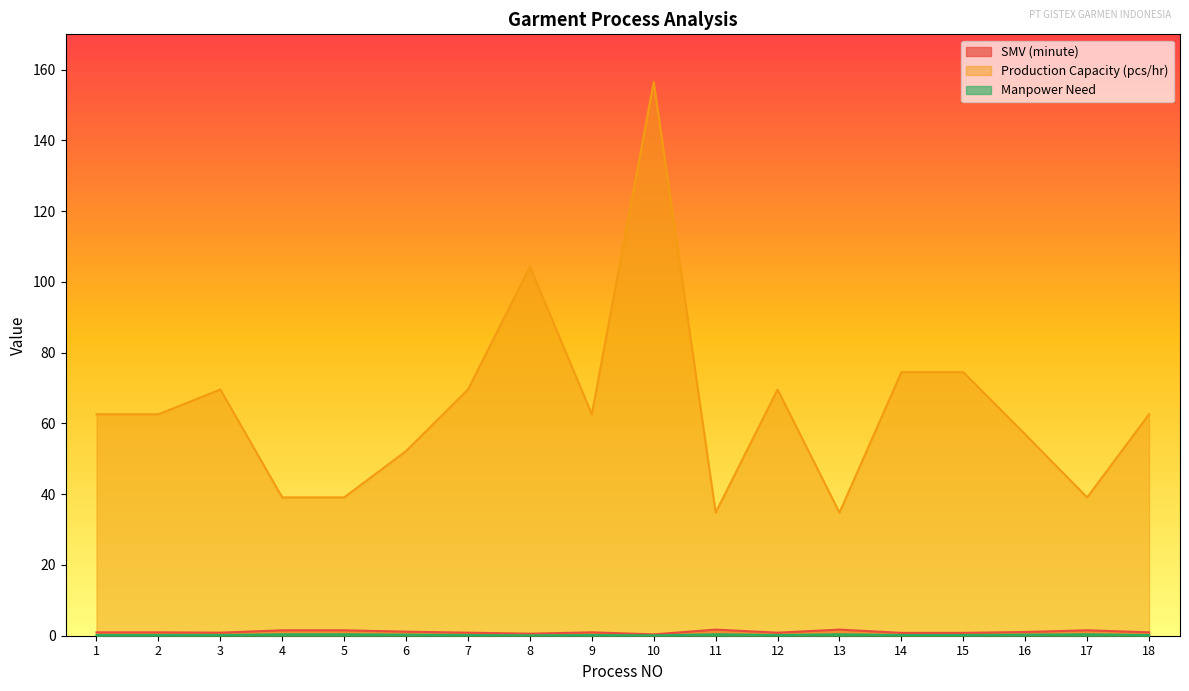

Between 8 and 11, which is larger?

11